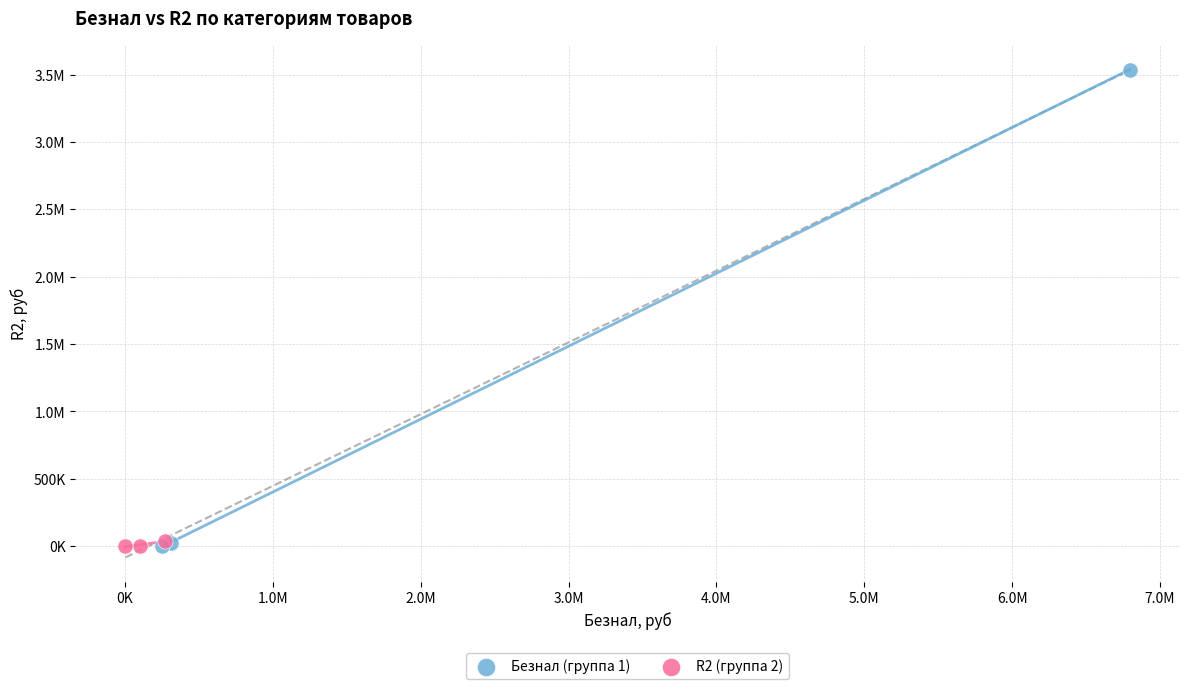

What are all the series names shown in the legend?

Безнал (группа 1), R2 (группа 2)